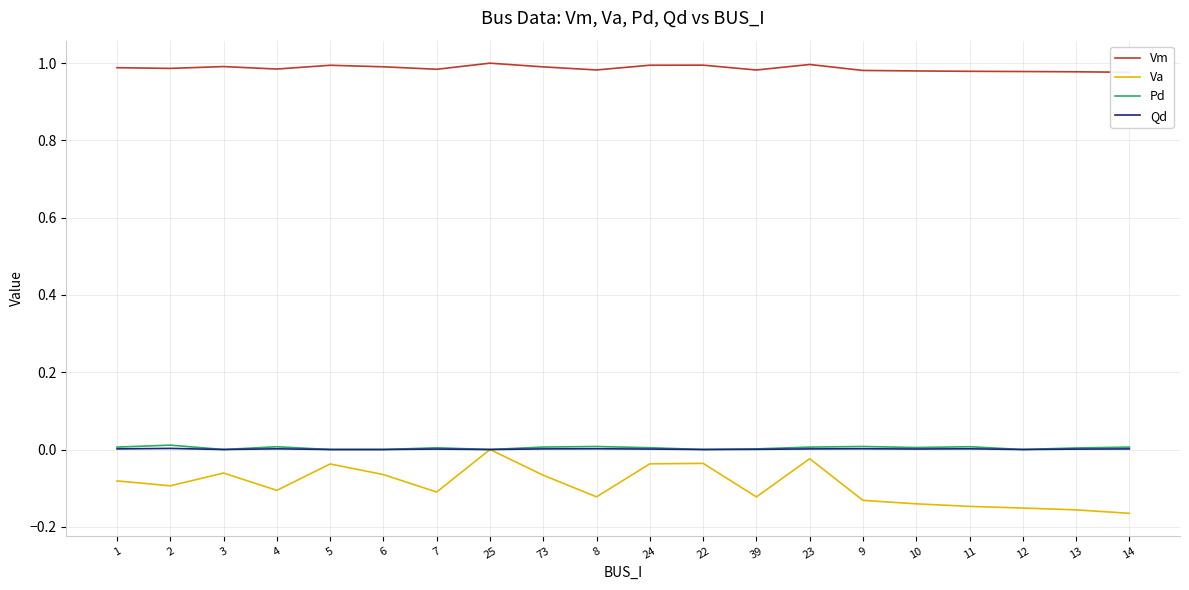

How many lines are shown in the chart?

4